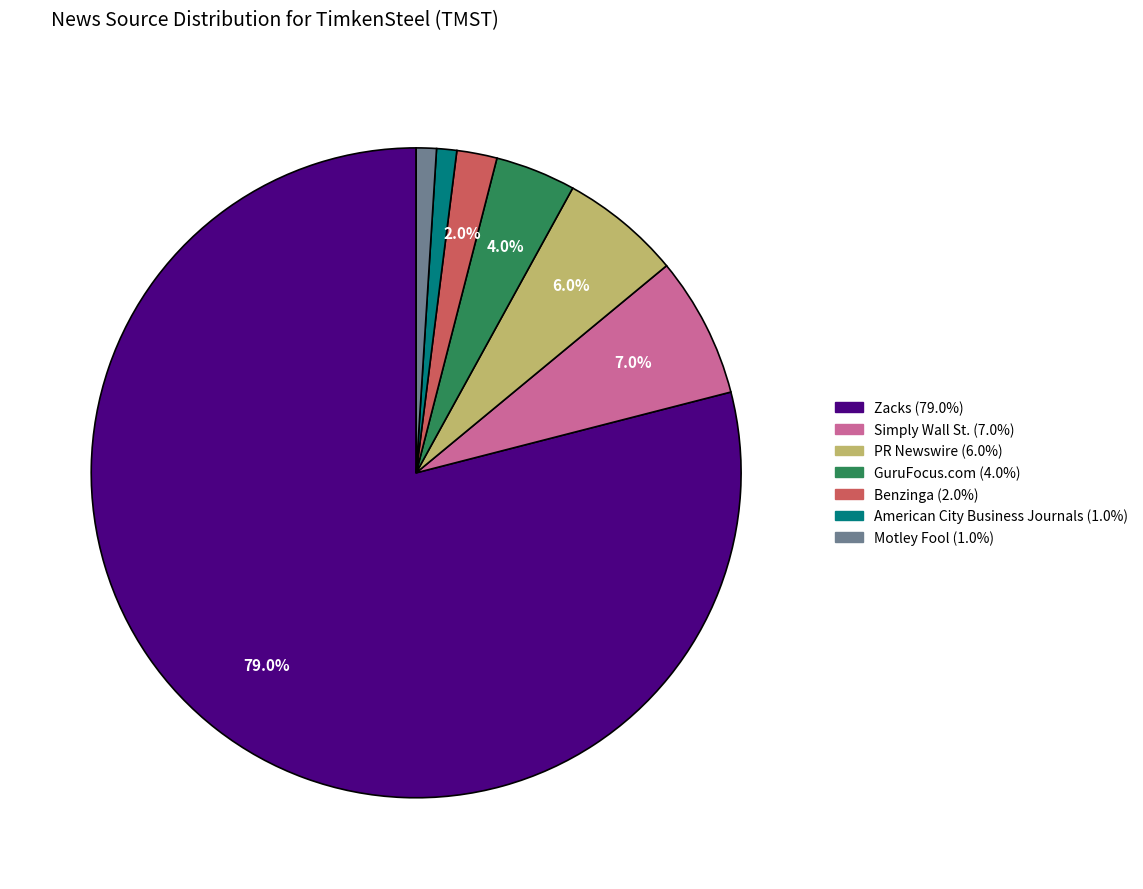

Is there any slice that represents more than half of the pie?

Yes